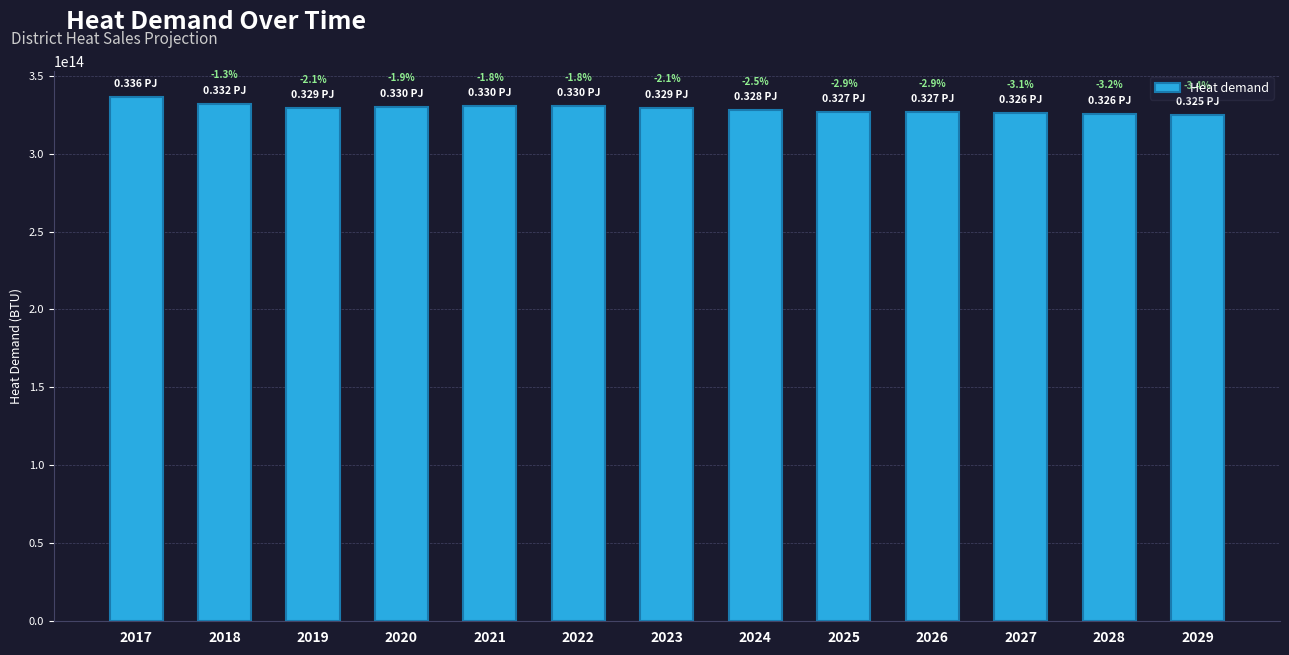

Rank the categories by value from highest to lowest.

2017, 2018, 2021, 2022, 2020, 2023, 2019, 2024, 2025, 2026, 2027, 2028, 2029